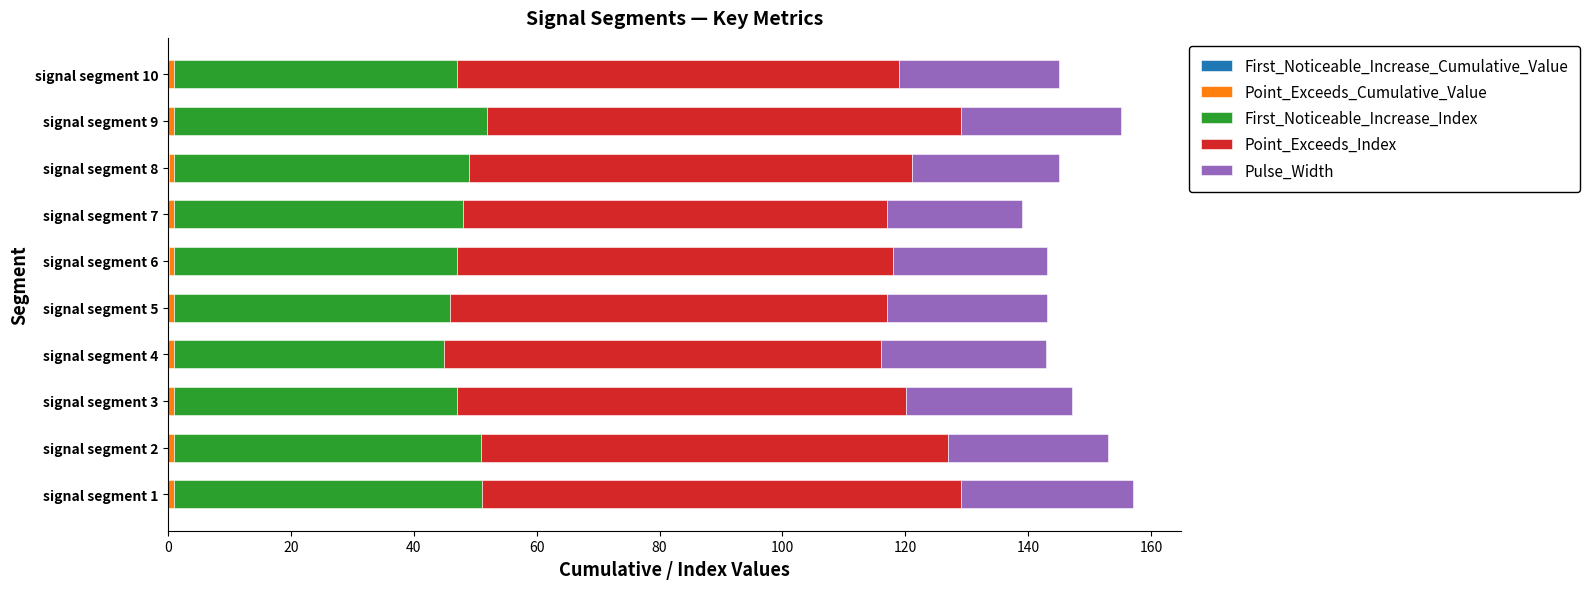

How many series are shown in this chart?

5